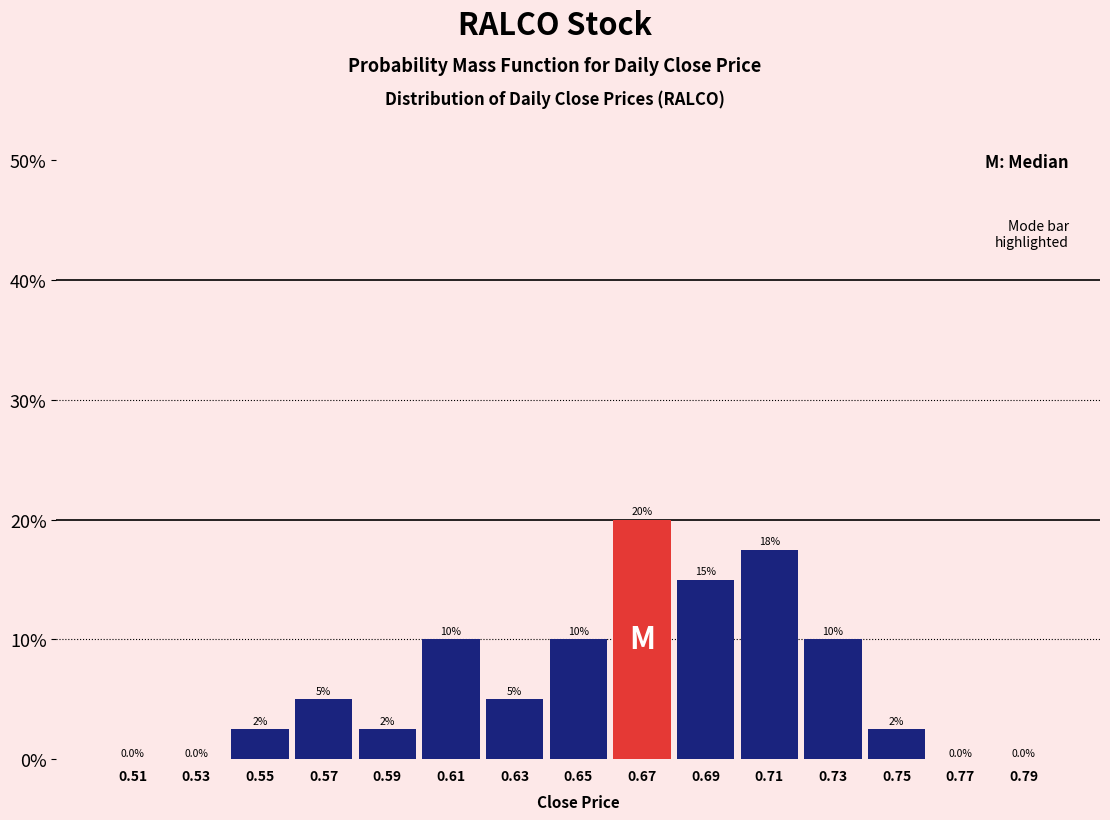

Over which range of the x-axis is the bar tallest?

0.66 to 0.68